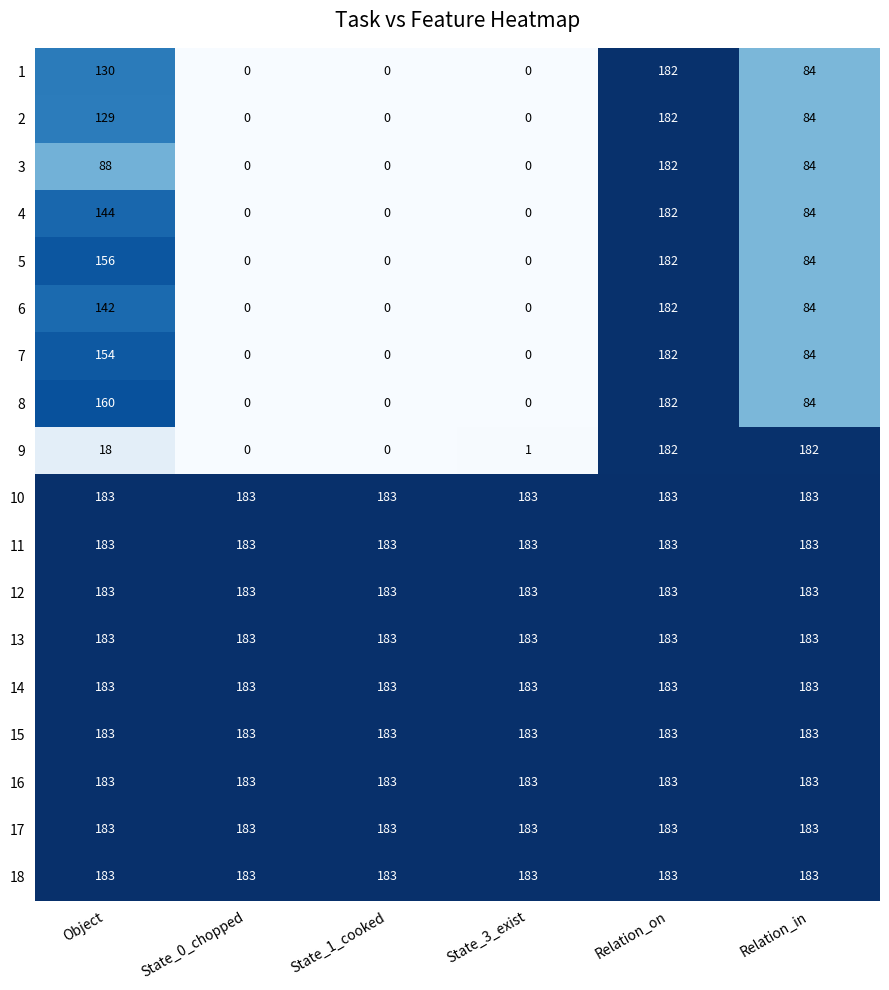

What is the spread (max minus min) of values at State_1_cooked?

183